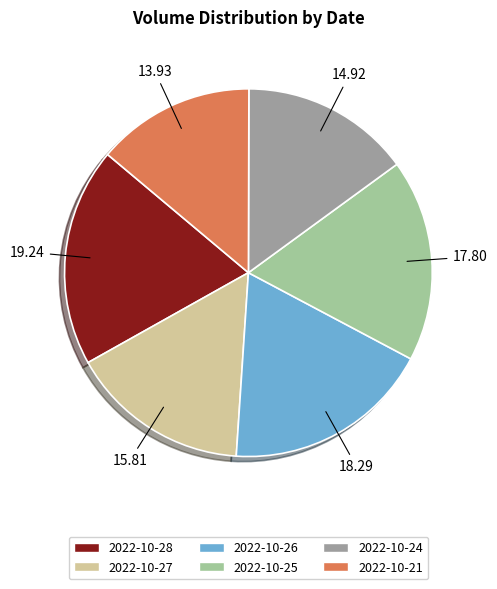

Is there a majority slice in this chart?

No